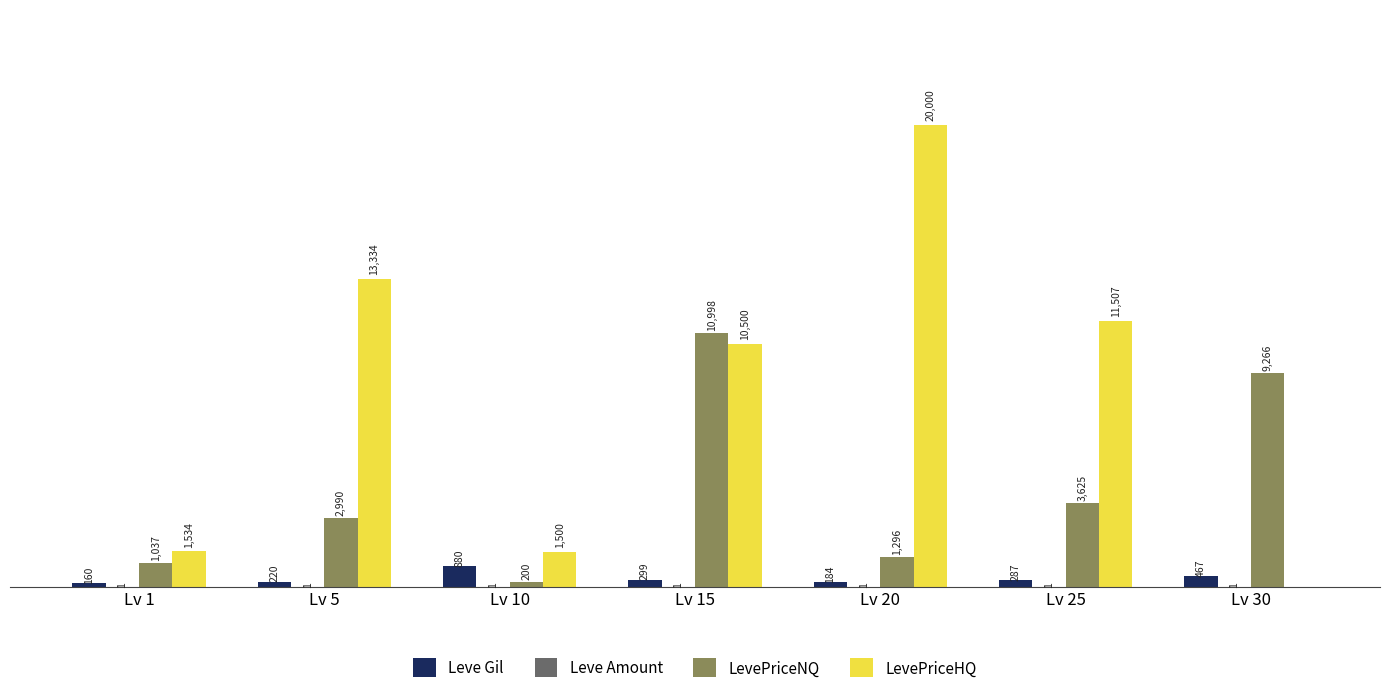

Which series changed the most between Lv 15 and Lv 30?

LevePriceHQ